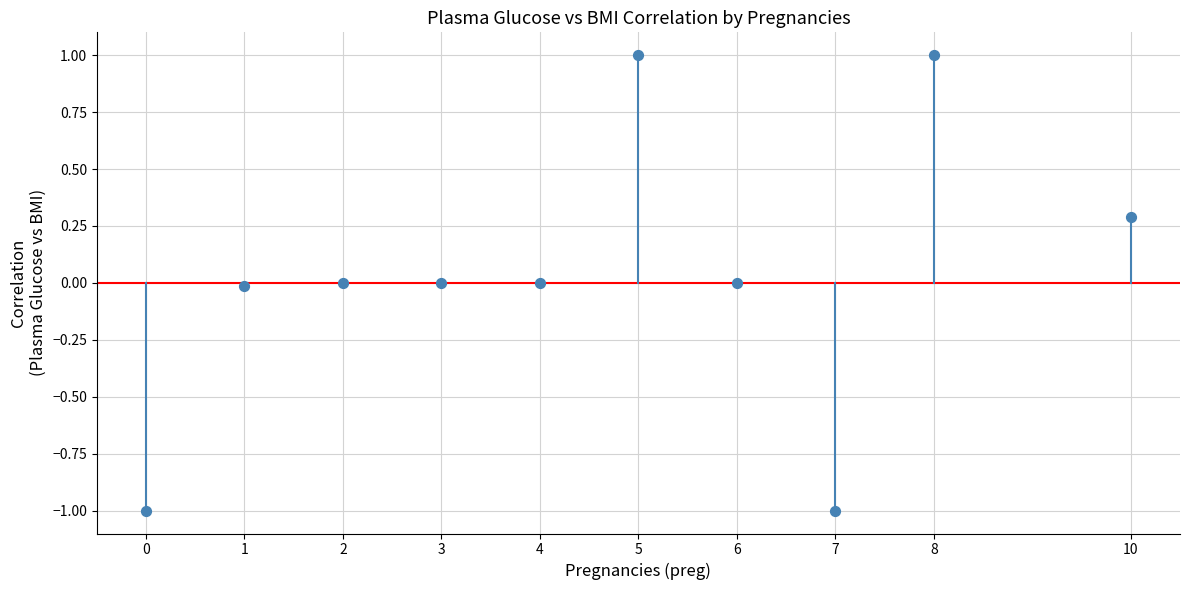

What is the range of X values (max minus min)?

10.0